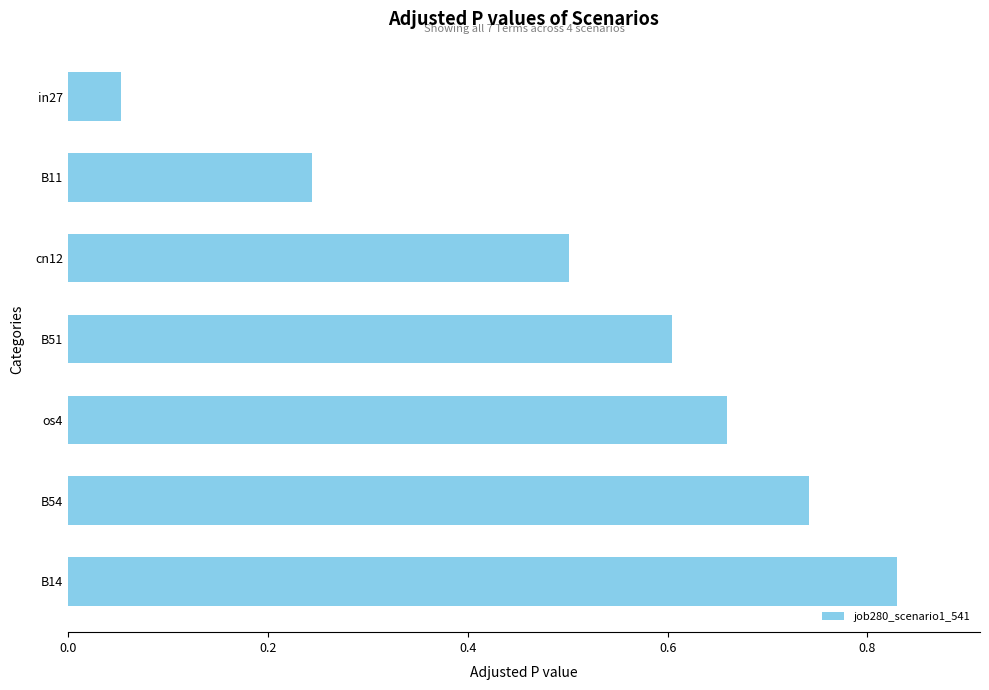

List the labels in order of value, smallest first.

in27, B11, cn12, B51, os4, B54, B14